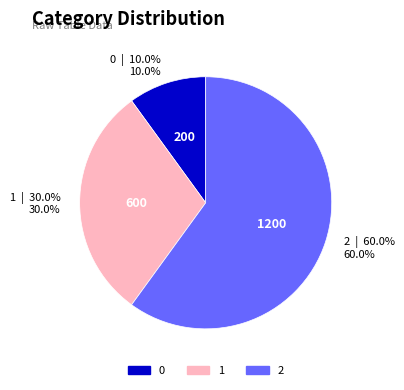

Is 1 the majority of the pie?

No